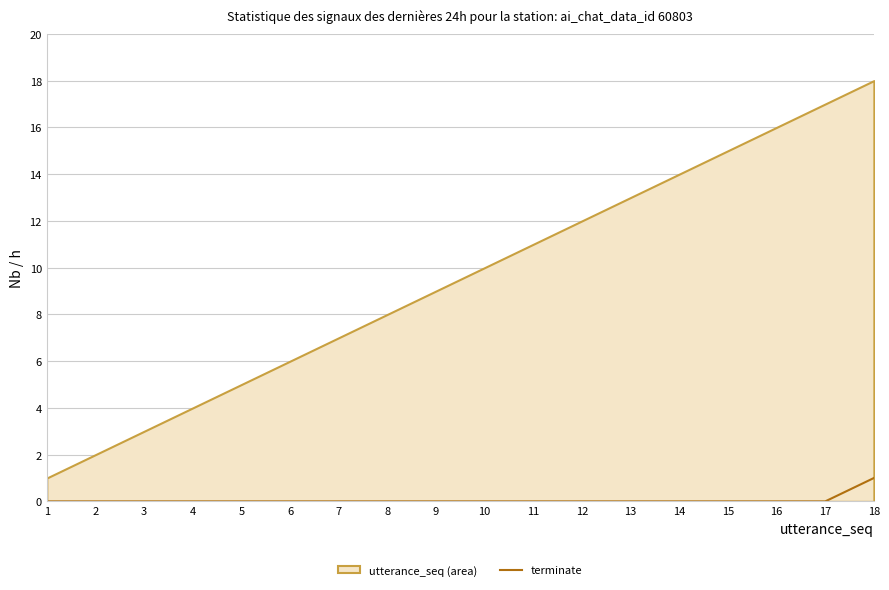

Which has a higher value, 9 or 4?

9